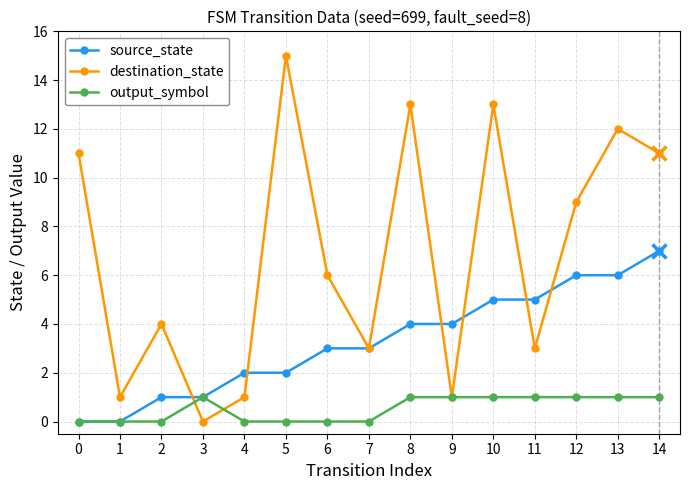

Which series changed the most between 1 and 11?

source_state